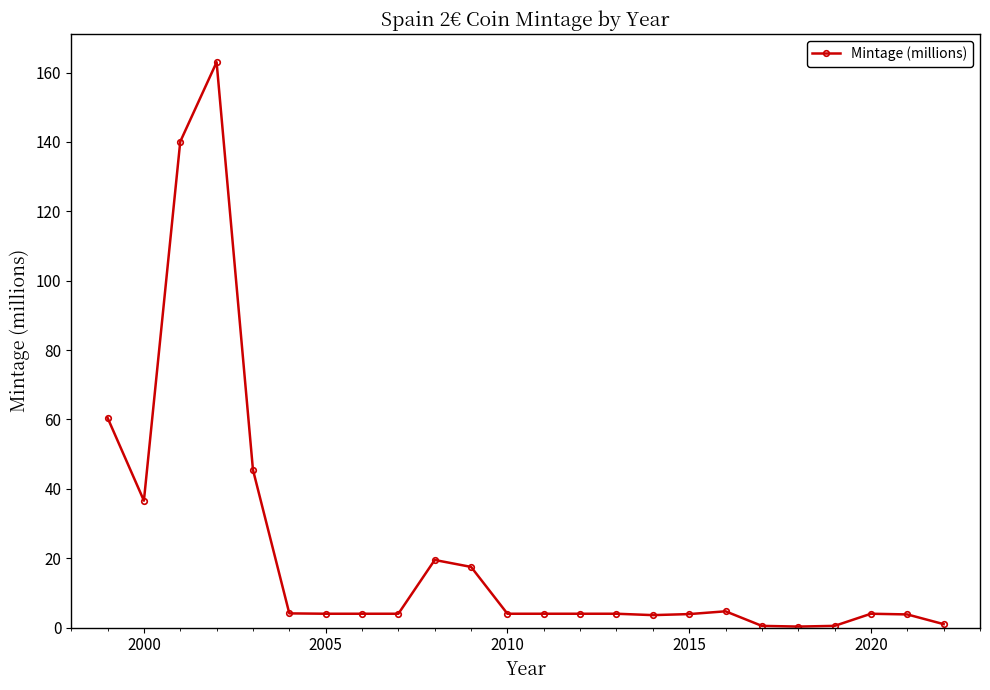

What is the value of the 4th point from the left?

163.0